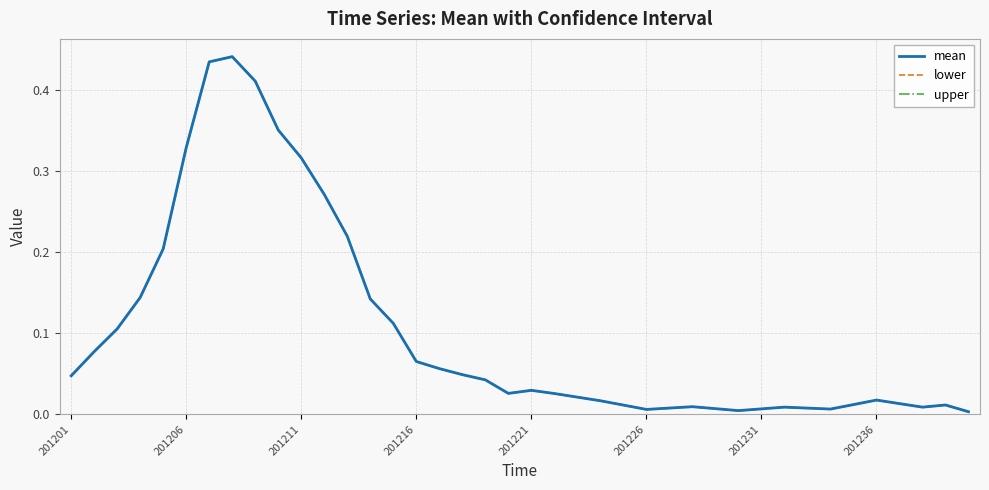

Between which two adjacent categories do mean and lower first intersect?

8 and 9